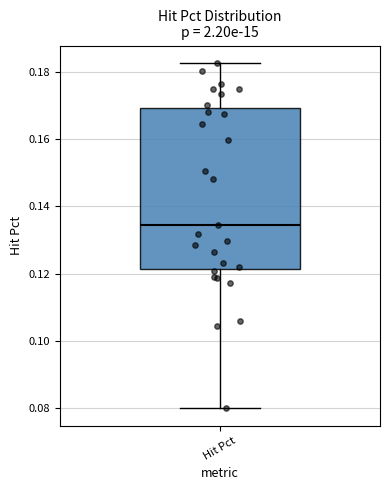

Where does the lower whisker of the box for Hit Pct end on the y-axis? The values are not printed on the chart, so give them approximately, as read against the axis.

0.080